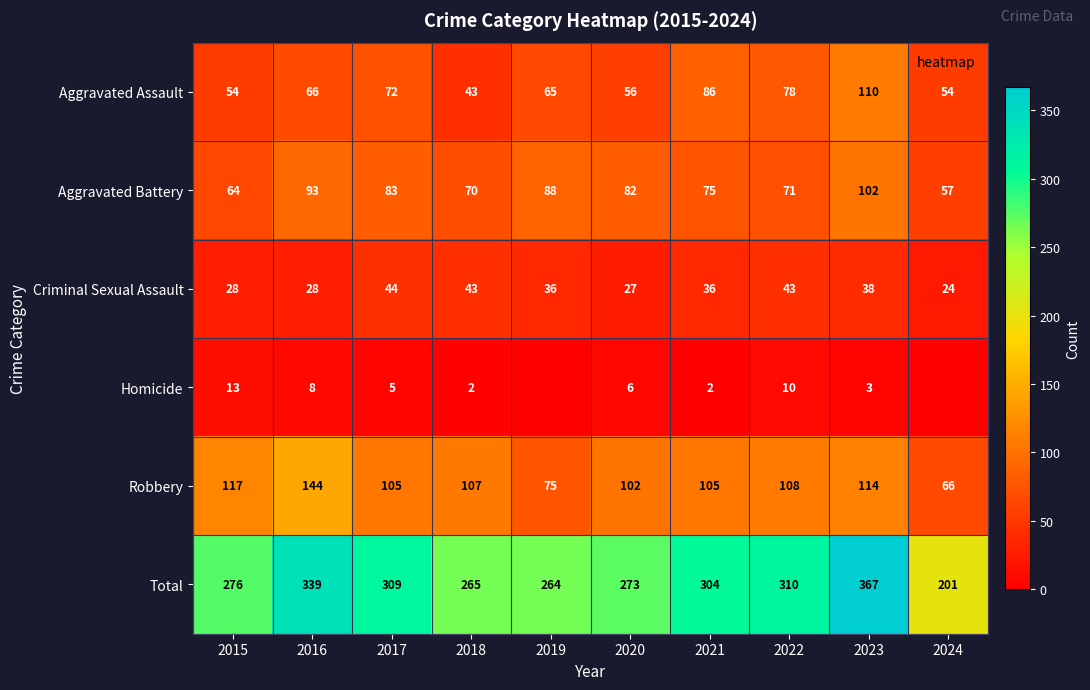

Which series has the largest total across all categories?

Total